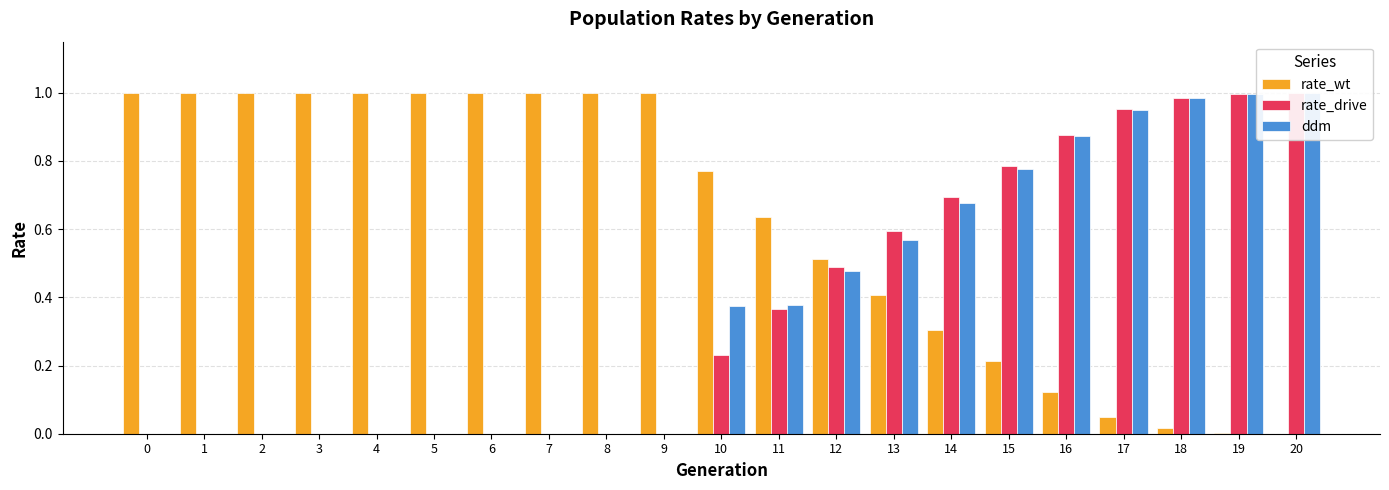

What are all the series names shown in the legend?

rate_wt, rate_drive, ddm